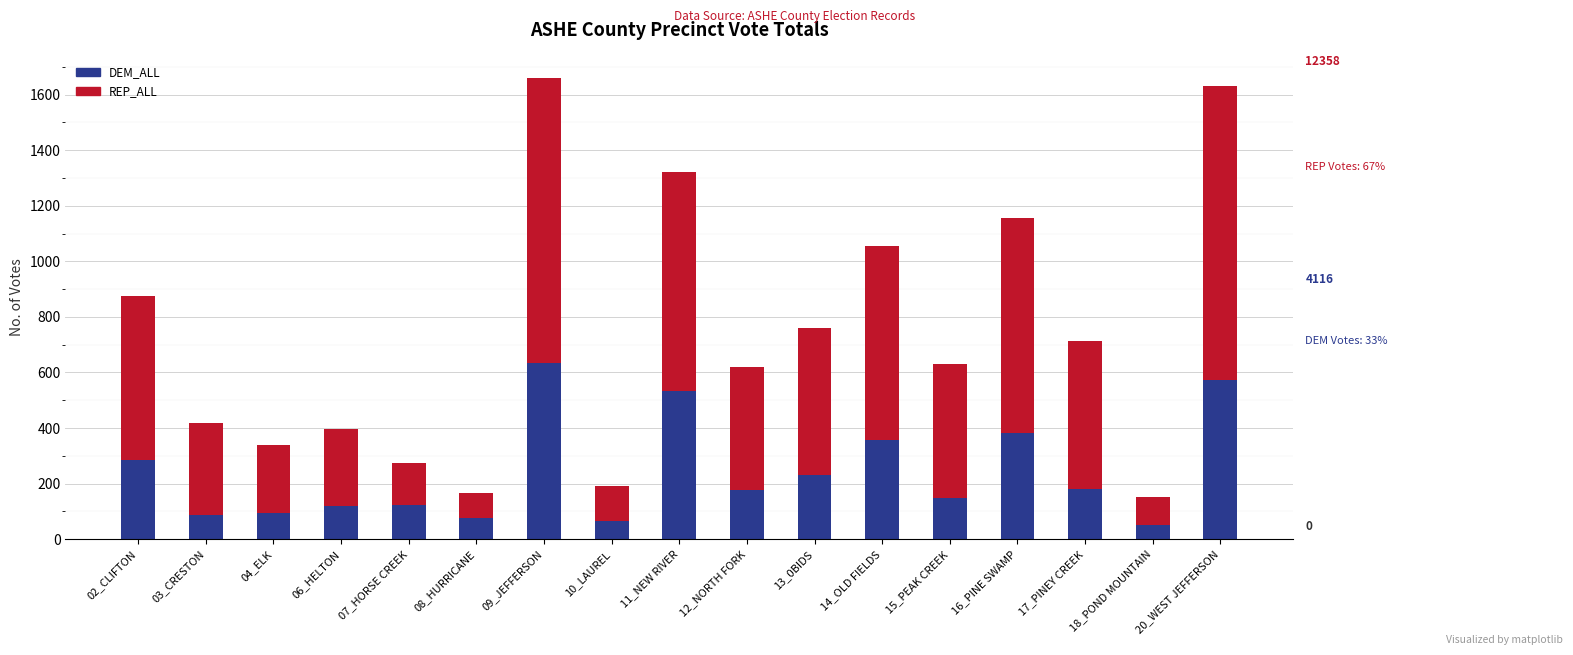

At which label does DEM_ALL reach its peak?

09_JEFFERSON